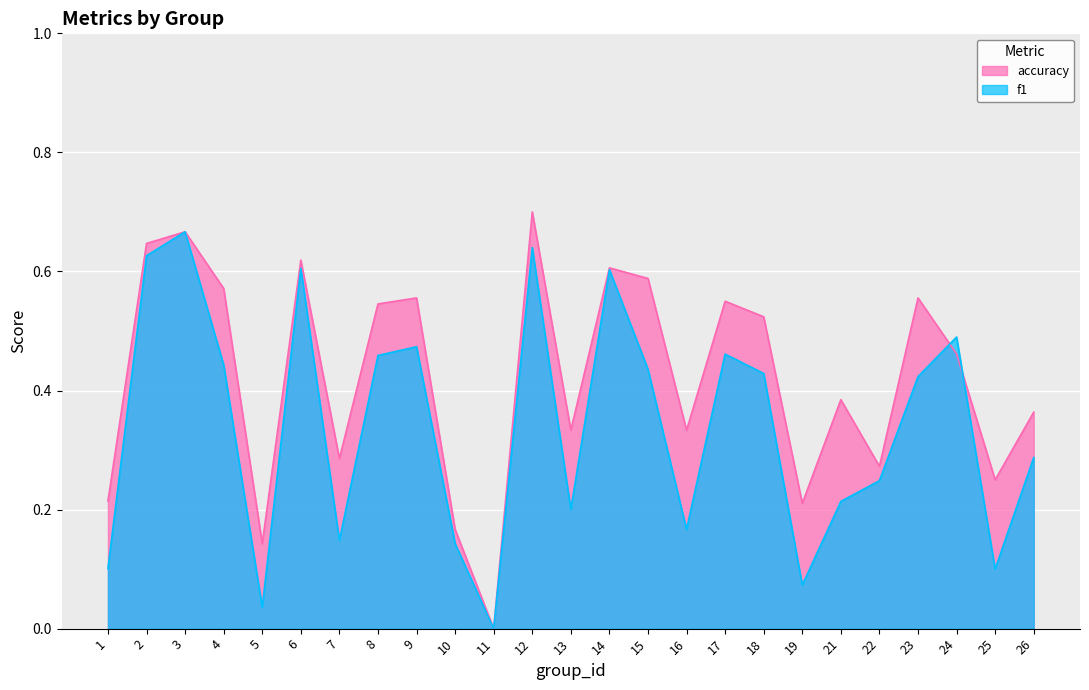

How many interior local valleys does the f1 series have?

7